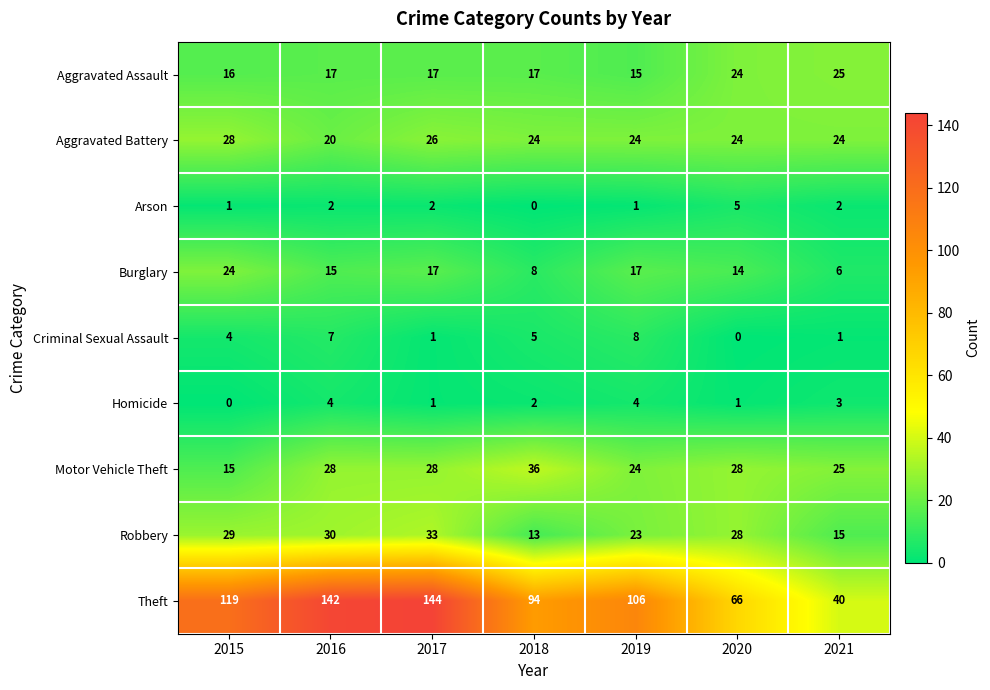

At which category does the chart reach its peak across all series?

2017